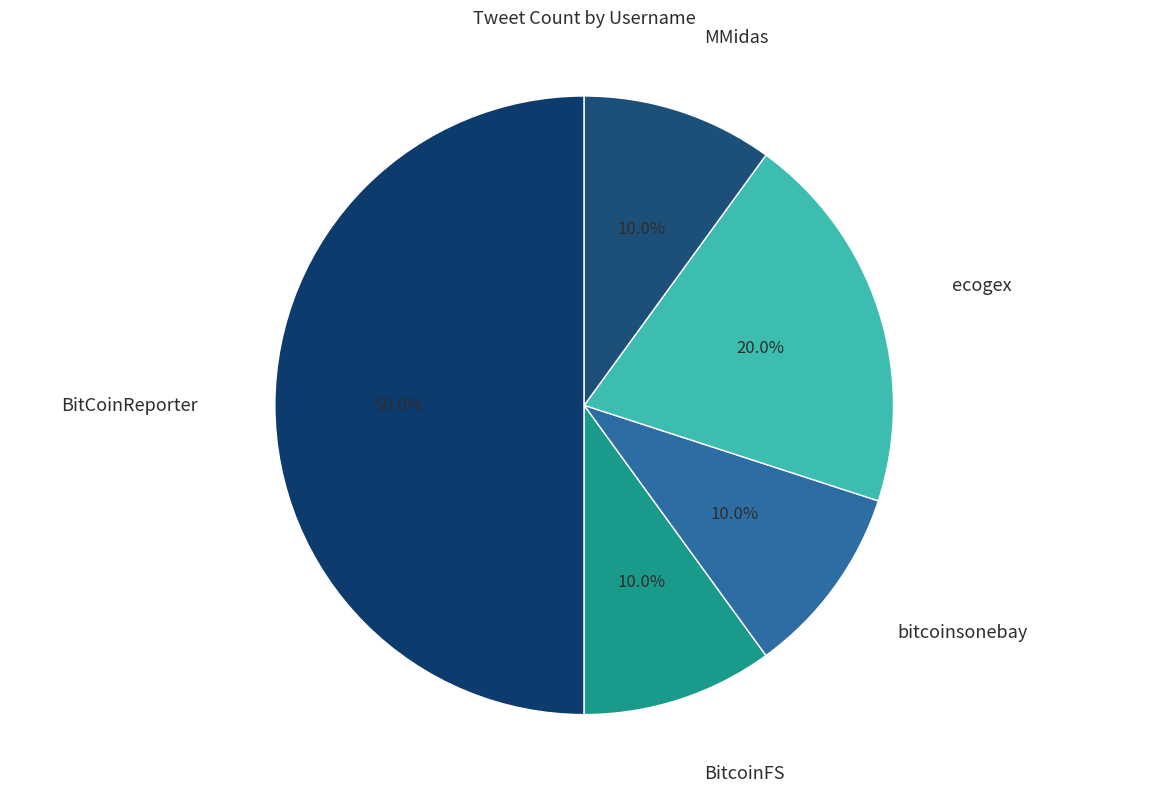

Does any single category account for the majority?

No